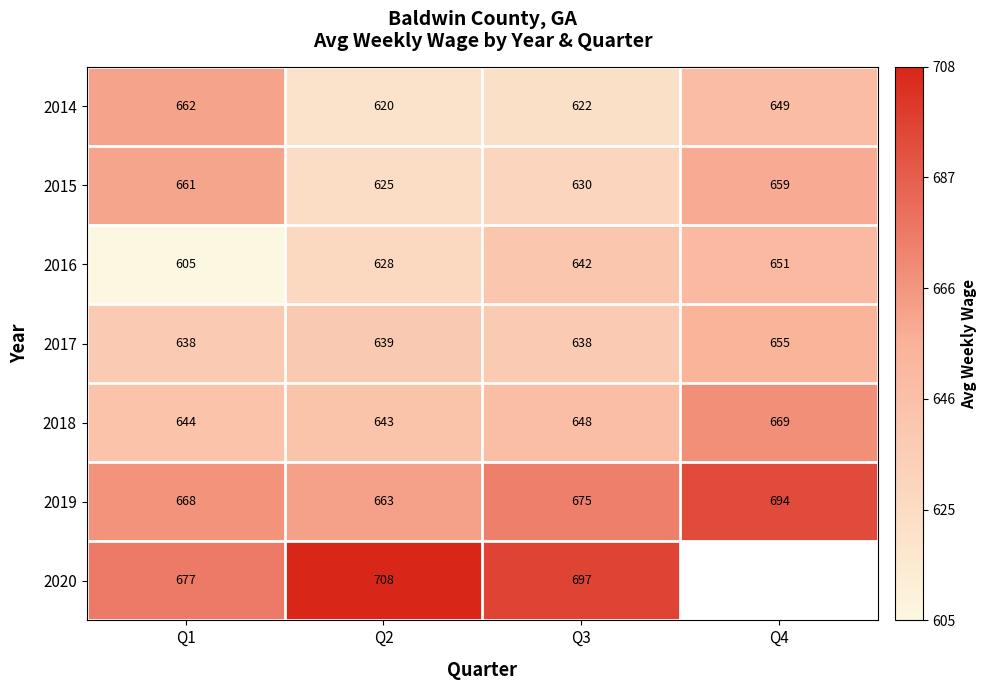

What is the smallest value displayed?

605.0